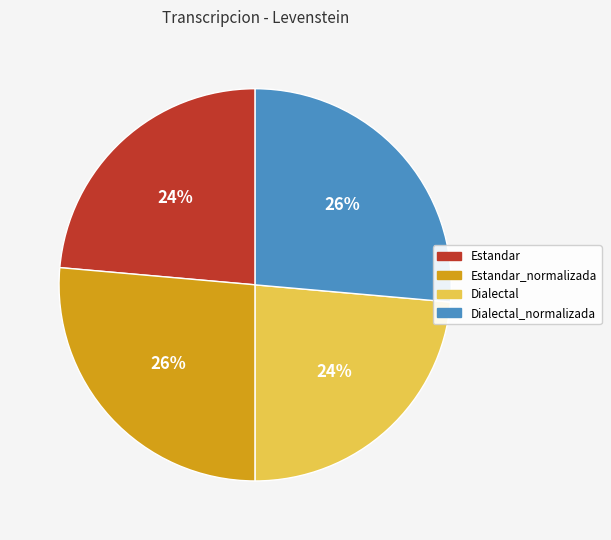

What is the ratio of the value at Estandar_normalizada to the value at Dialectal_normalizada?

1.0